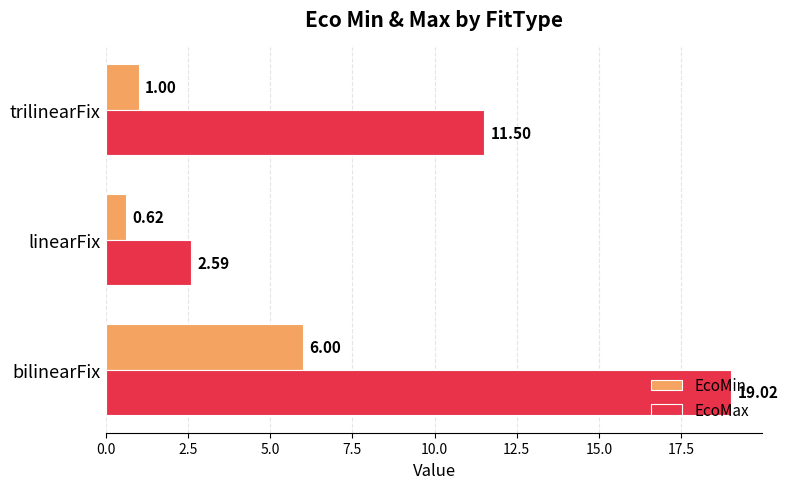

List the labels in order of EcoMin value, smallest first.

linearFix, trilinearFix, bilinearFix